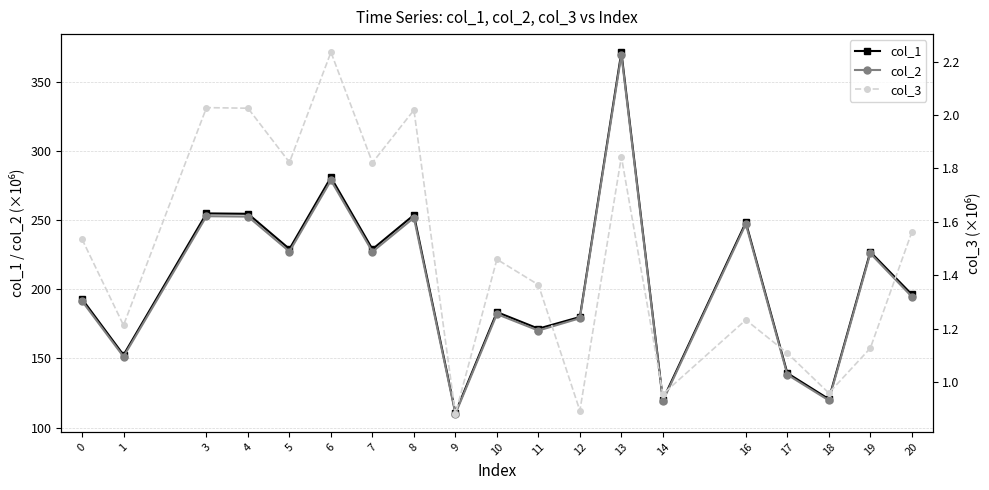

Which label corresponds to the smallest value in the chart?

9